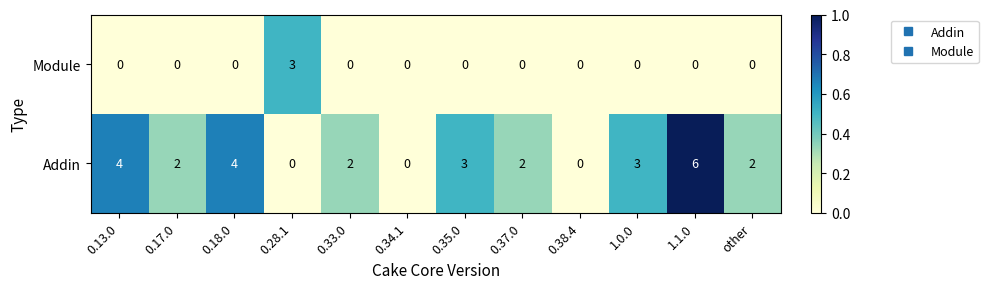

What is the sum of all Addin values?

28